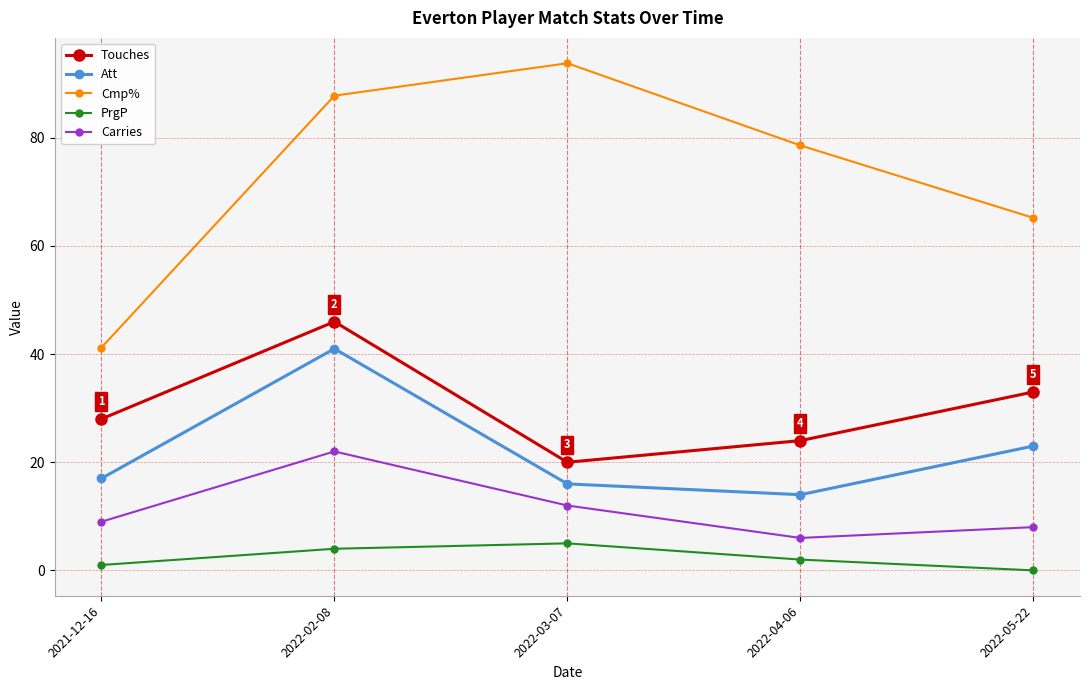

How many interior local peaks does the Carries series have?

1